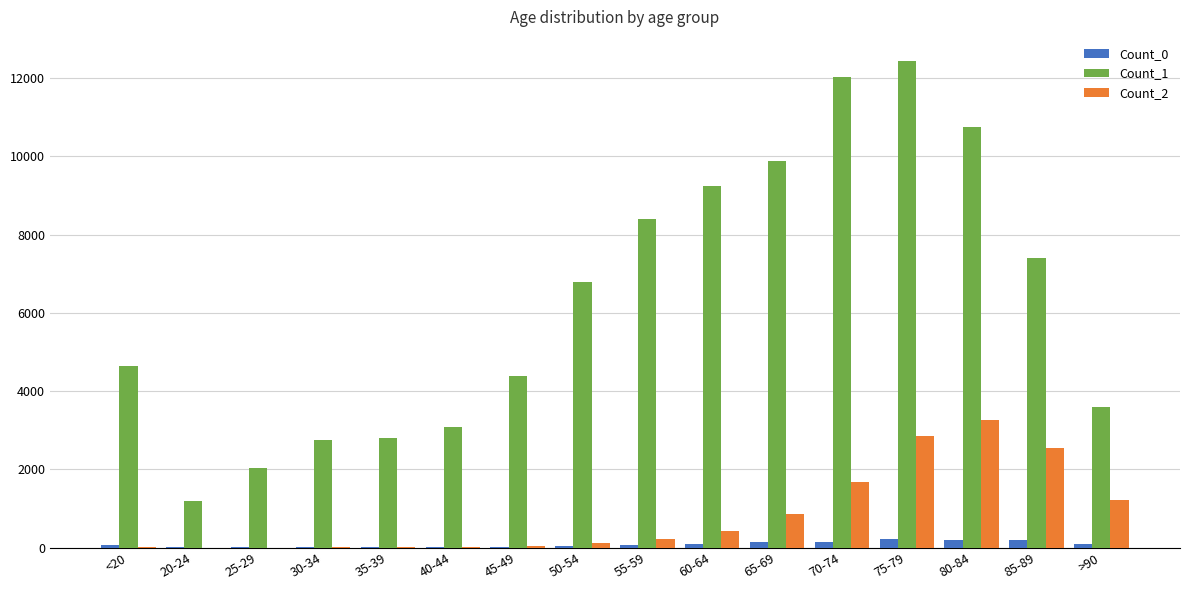

Does the chart contain stacked bars?

No